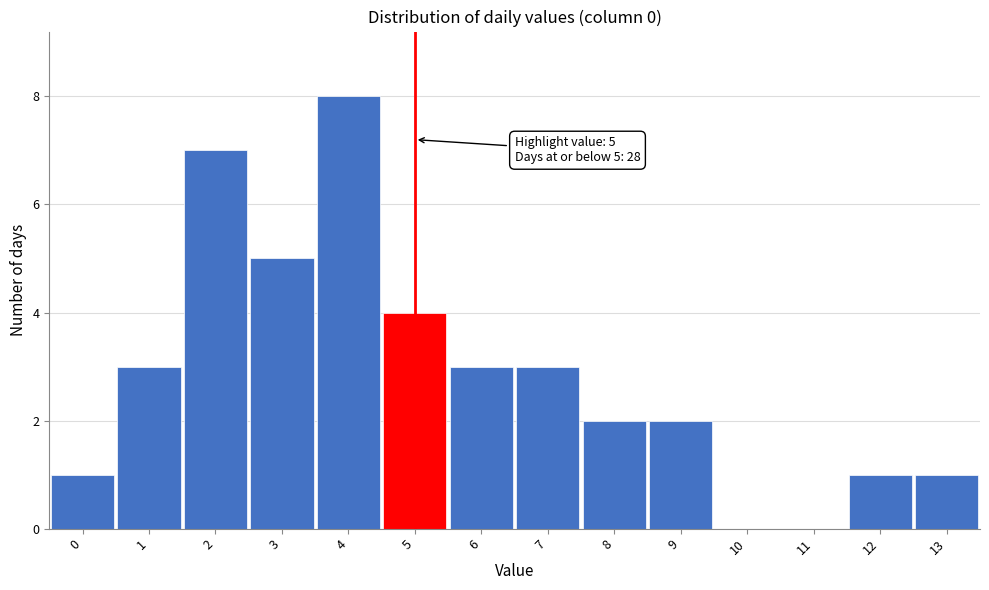

Which range on the x-axis has the tallest bar?

3.5 to 4.5